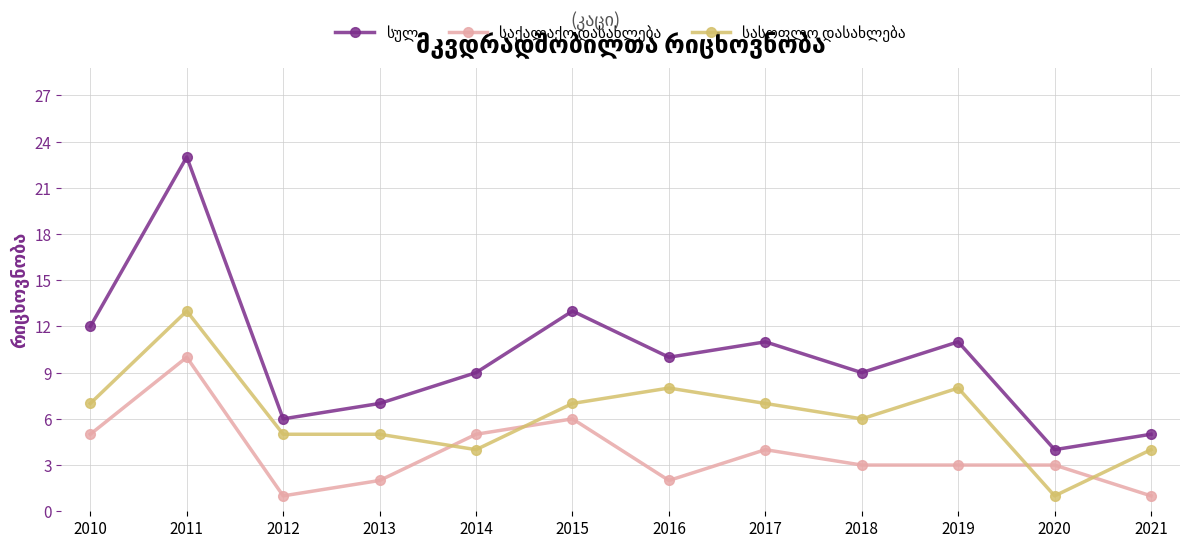

What is the difference between the highest and lowest values at 2018?

6